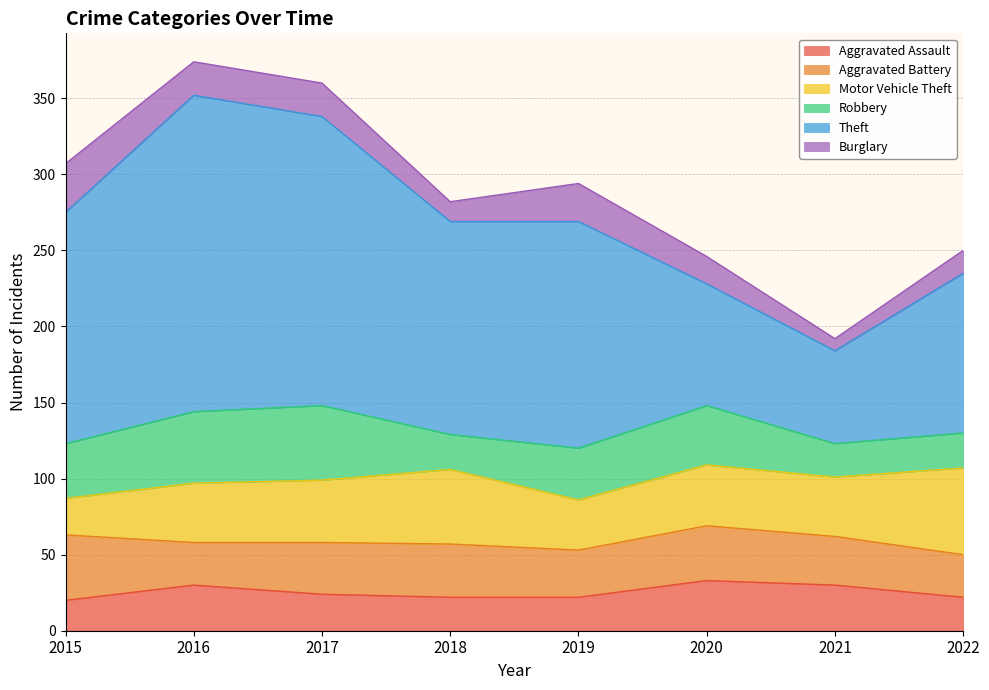

What is the sum of all Theft values?

1085